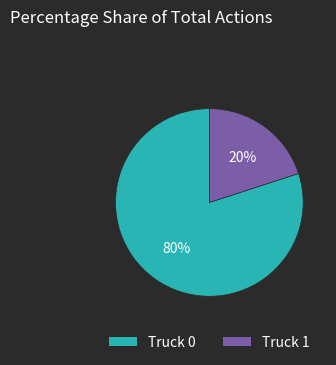

Rank the categories by value from lowest to highest.

Truck 1, Truck 0